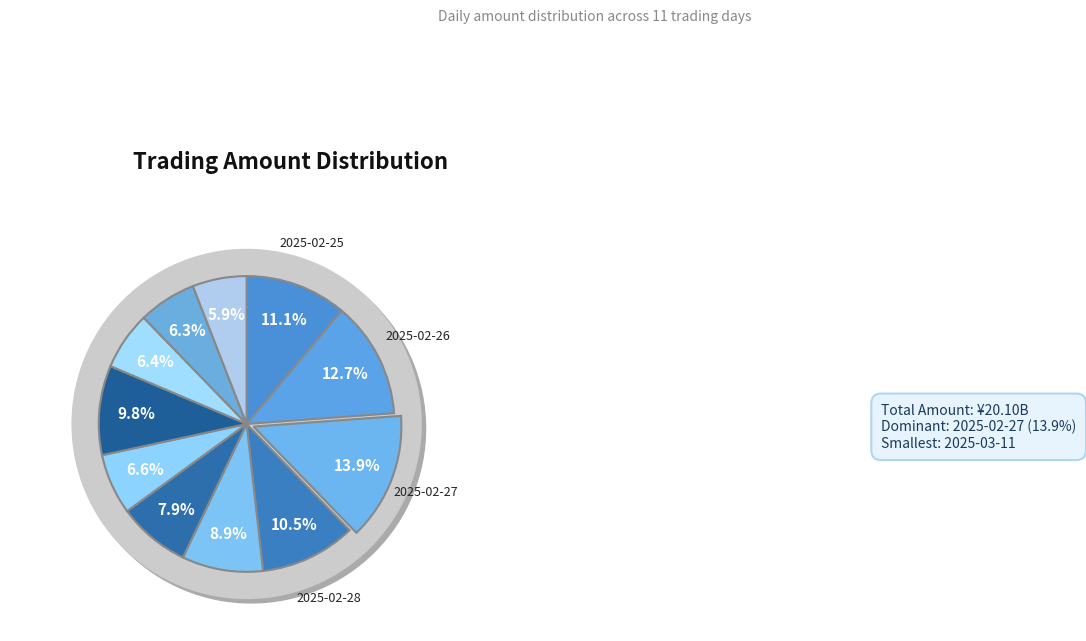

How many slices are in this pie chart?

11